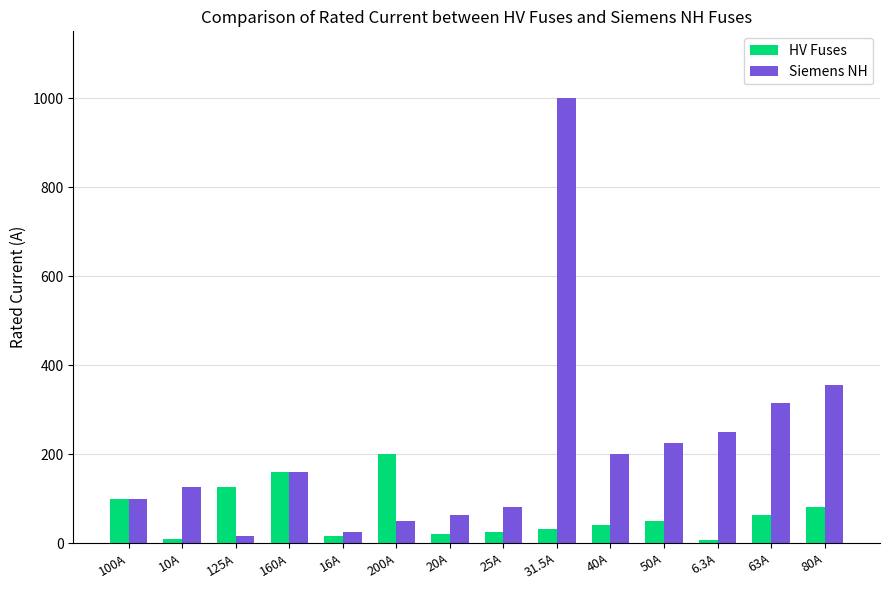

What is the label of the 10th bar from the left?

40A